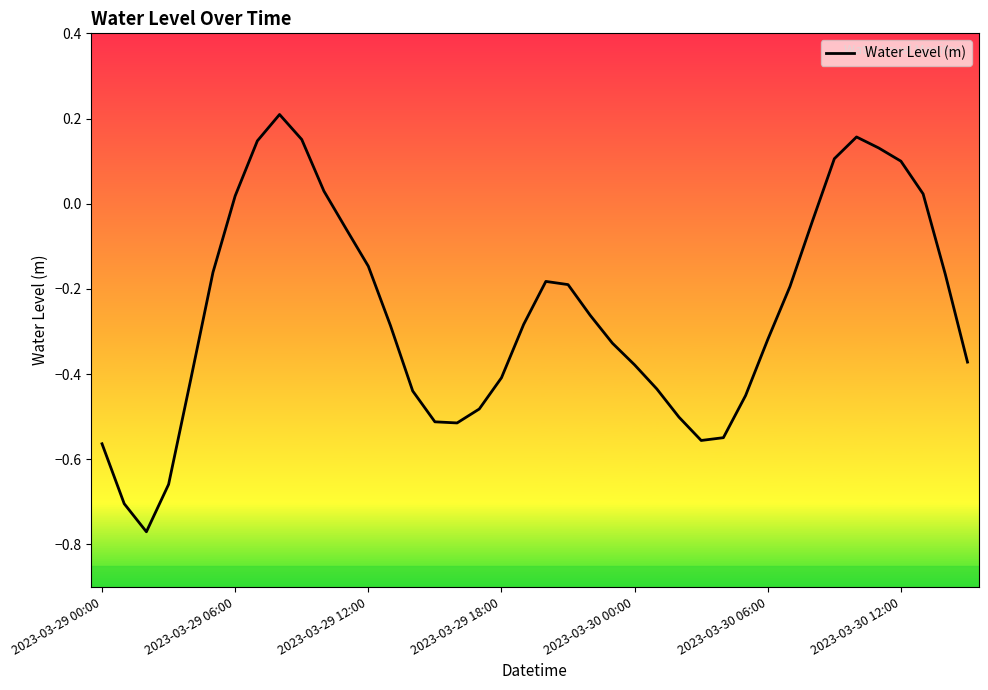

What is the difference between the maximum and minimum values?

1.0